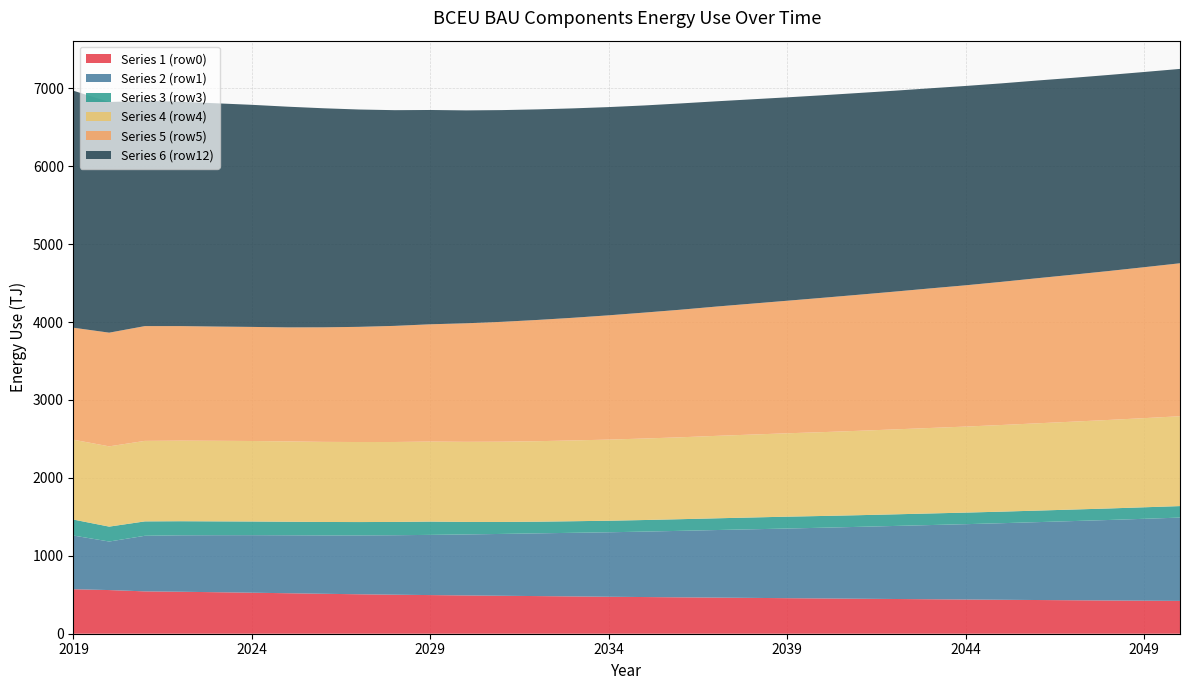

Reading left to right, transcribe all the data shown in this chart.

Series 1 (row0): 2019=570800000000000	2020=560300000000000	2021=543400000000000	2022=538600000000000	2023=532700000000000	2024=526400000000000	2025=519600000000000	2026=512600000000000	2027=506300000000000	2028=500800000000000	2029=495900000000000	2030=491300000000000	2031=487100000000000	2032=483000000000000	2033=478800000000000	2034=474400000000000	2035=470700000000000	2036=467100000000000	2037=463600000000000	2038=459900000000000	2039=456100000000000	2040=452600000000000	2041=449100000000000	2042=445700000000000	2043=442500000000000	2044=439000000000000	2045=435700000000000	2046=432500000000000	2047=429600000000000	2048=426500000000000	2049=423900000000000	2050=421200000000000
Series 2 (row1): 2019=688800000000000	2020=622800000000000	2021=713400000000000	2022=724400000000000	2023=731600000000000	2024=738200000000000	2025=743700000000000	2026=749000000000000	2027=755400000000000	2028=763100000000000	2029=772500000000000	2030=782700000000000	2031=793600000000000	2032=805100000000000	2033=816200000000000	2034=827400000000000	2035=839800000000000	2036=853000000000000	2037=866800000000000	2038=880300000000000	2039=893800000000000	2040=907800000000000	2041=922300000000000	2042=937200000000000	2043=952000000000000	2044=966900000000000	2045=982600000000000	2046=999400000000000	2047=1016000000000000	2048=1033000000000000	2049=1051000000000000	2050=1069000000000000
Series 3 (row3): 2019=205100000000000	2020=191300000000000	2021=184800000000000	2022=180700000000000	2023=177500000000000	2024=175500000000000	2025=173900000000000	2026=172400000000000	2027=171300000000000	2028=170600000000000	2029=170500000000000	2030=160700000000000	2031=153600000000000	2032=149600000000000	2033=148600000000000	2034=148300000000000	2035=148700000000000	2036=149600000000000	2037=150500000000000	2038=151400000000000	2039=152300000000000	2040=150800000000000	2041=149700000000000	2042=149100000000000	2043=148800000000000	2044=148500000000000	2045=148200000000000	2046=148100000000000	2047=147900000000000	2048=147800000000000	2049=147700000000000	2050=147800000000000
Series 4 (row4): 2019=1025000000000000	2020=1030000000000000	2021=1033000000000000	2022=1034000000000000	2023=1034000000000000	2024=1033000000000000	2025=1031000000000000	2026=1028000000000000	2027=1027000000000000	2028=1026000000000000	2029=1027000000000000	2030=1028000000000000	2031=1030000000000000	2032=1033000000000000	2033=1037000000000000	2034=1041000000000000	2035=1046000000000000	2036=1051000000000000	2037=1058000000000000	2038=1064000000000000	2039=1070000000000000	2040=1076000000000000	2041=1083000000000000	2042=1090000000000000	2043=1097000000000000	2044=1104000000000000	2045=1112000000000000	2046=1120000000000000	2047=1128000000000000	2048=1136000000000000	2049=1144000000000000	2050=1153000000000000
Series 5 (row5): 2019=1437000000000000	2020=1459000000000000	2021=1473000000000000	2022=1470000000000000	2023=1466000000000000	2024=1464000000000000	2025=1463000000000000	2026=1470000000000000	2027=1478000000000000	2028=1490000000000000	2029=1505000000000000	2030=1521000000000000	2031=1538000000000000	2032=1556000000000000	2033=1574000000000000	2034=1595000000000000	2035=1616000000000000	2036=1637000000000000	2037=1659000000000000	2038=1680000000000000	2039=1701000000000000	2040=1724000000000000	2041=1746000000000000	2042=1768000000000000	2043=1791000000000000	2044=1813000000000000	2045=1837000000000000	2046=1862000000000000	2047=1886000000000000	2048=1911000000000000	2049=1937000000000000	2050=1963000000000000
Series 6 (row12): 2019=3041000000000000	2020=2960000000000000	2021=2890000000000000	2022=2879000000000000	2023=2865000000000000	2024=2850000000000000	2025=2832000000000000	2026=2811000000000000	2027=2789000000000000	2028=2768000000000000	2029=2750000000000000	2030=2732000000000000	2031=2717000000000000	2032=2702000000000000	2033=2687000000000000	2034=2672000000000000	2035=2658000000000000	2036=2647000000000000	2037=2634000000000000	2038=2622000000000000	2039=2610000000000000	2040=2599000000000000	2041=2589000000000000	2042=2578000000000000	2043=2568000000000000	2044=2558000000000000	2045=2547000000000000	2046=2537000000000000	2047=2526000000000000	2048=2516000000000000	2049=2505000000000000	2050=2494000000000000